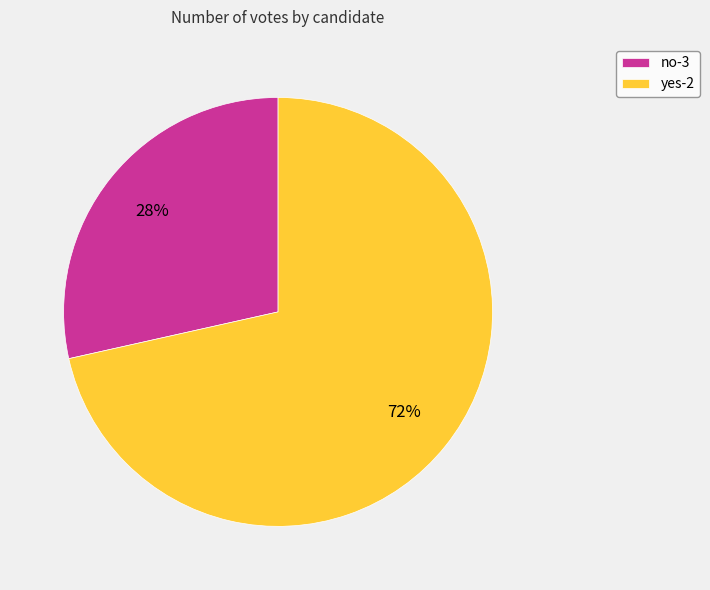

Count the number of slices in the pie.

2